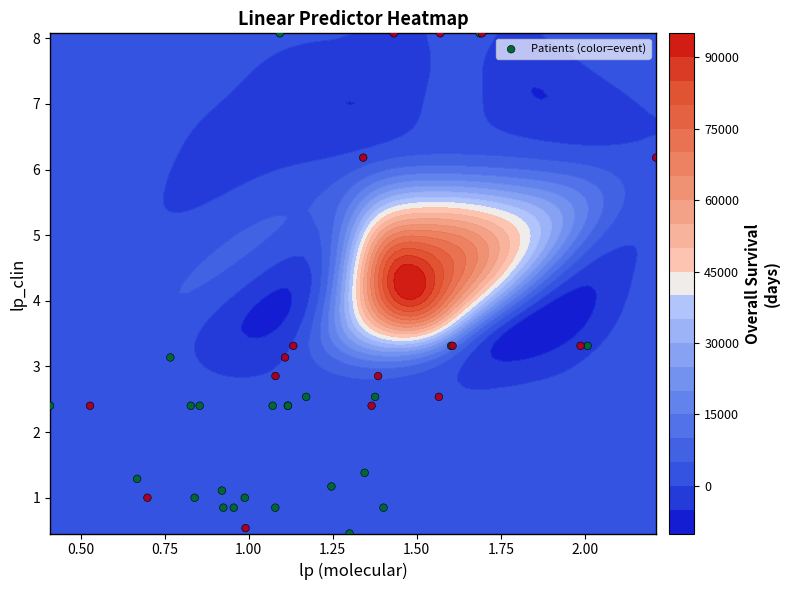

What is the greatest value displayed?

8.1